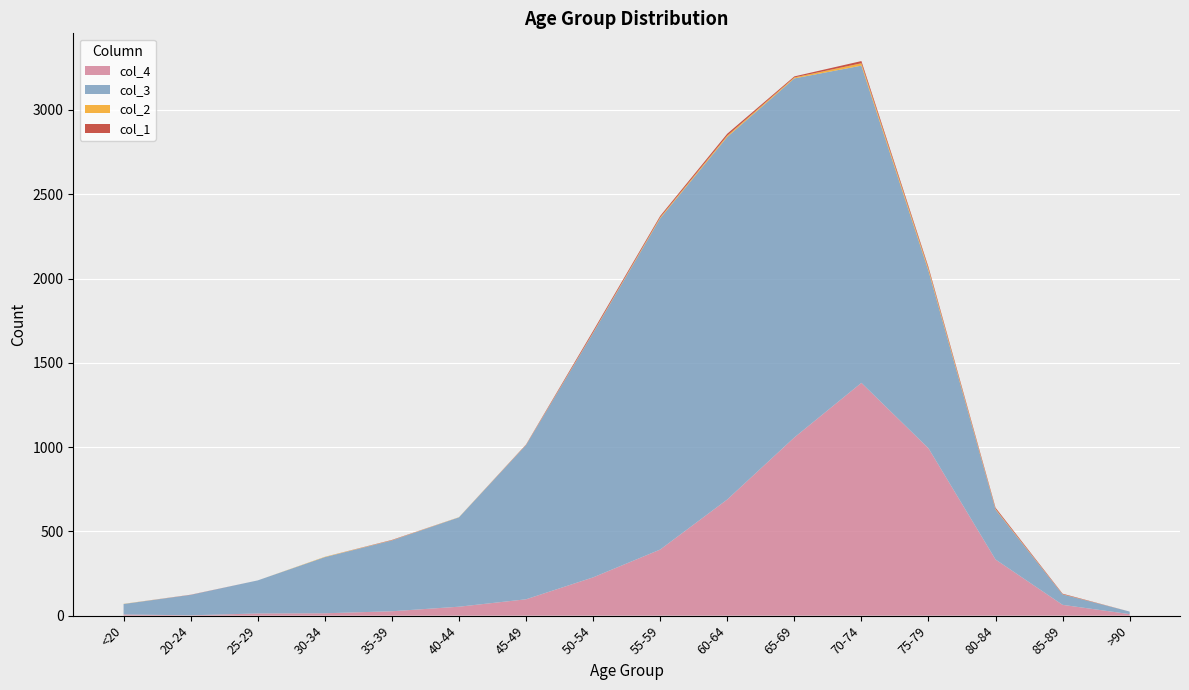

Reading left to right, transcribe all the data shown in this chart.

col_1: <20=0	20-24=1	25-29=0	30-34=0	35-39=2	40-44=0	45-49=2	50-54=9	55-59=8	60-64=11	65-69=6	70-74=13	75-79=10	80-84=7	85-89=3	>90=0
col_2: <20=1	20-24=0	25-29=0	30-34=2	35-39=1	40-44=1	45-49=1	50-54=3	55-59=6	60-64=8	65-69=6	70-74=14	75-79=12	80-84=4	85-89=1	>90=0
col_3: <20=62	20-24=121	25-29=196	30-34=333	35-39=420	40-44=530	45-49=915	50-54=1450	55-59=1965	60-64=2151	65-69=2130	70-74=1882	75-79=1053	80-84=296	85-89=62	>90=15
col_4: <20=7	20-24=2	25-29=13	30-34=14	35-39=26	40-44=53	45-49=97	50-54=227	55-59=392	60-64=689	65-69=1057	70-74=1381	75-79=993	80-84=333	85-89=64	>90=9